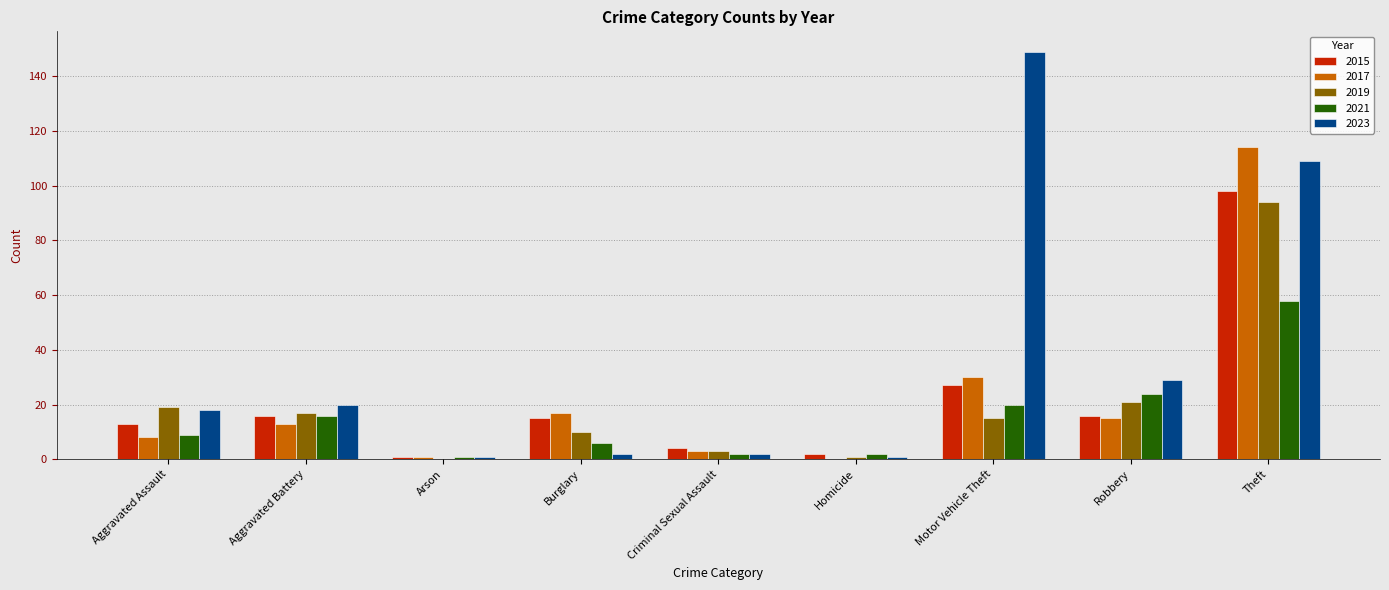

Which series has the largest total across all categories?

2023